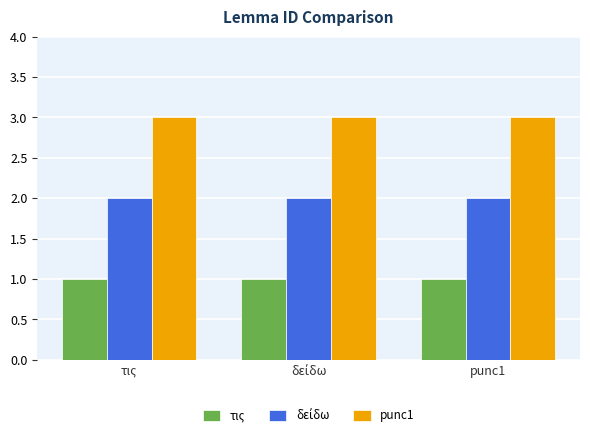

What is the minimum value shown in the chart?

1